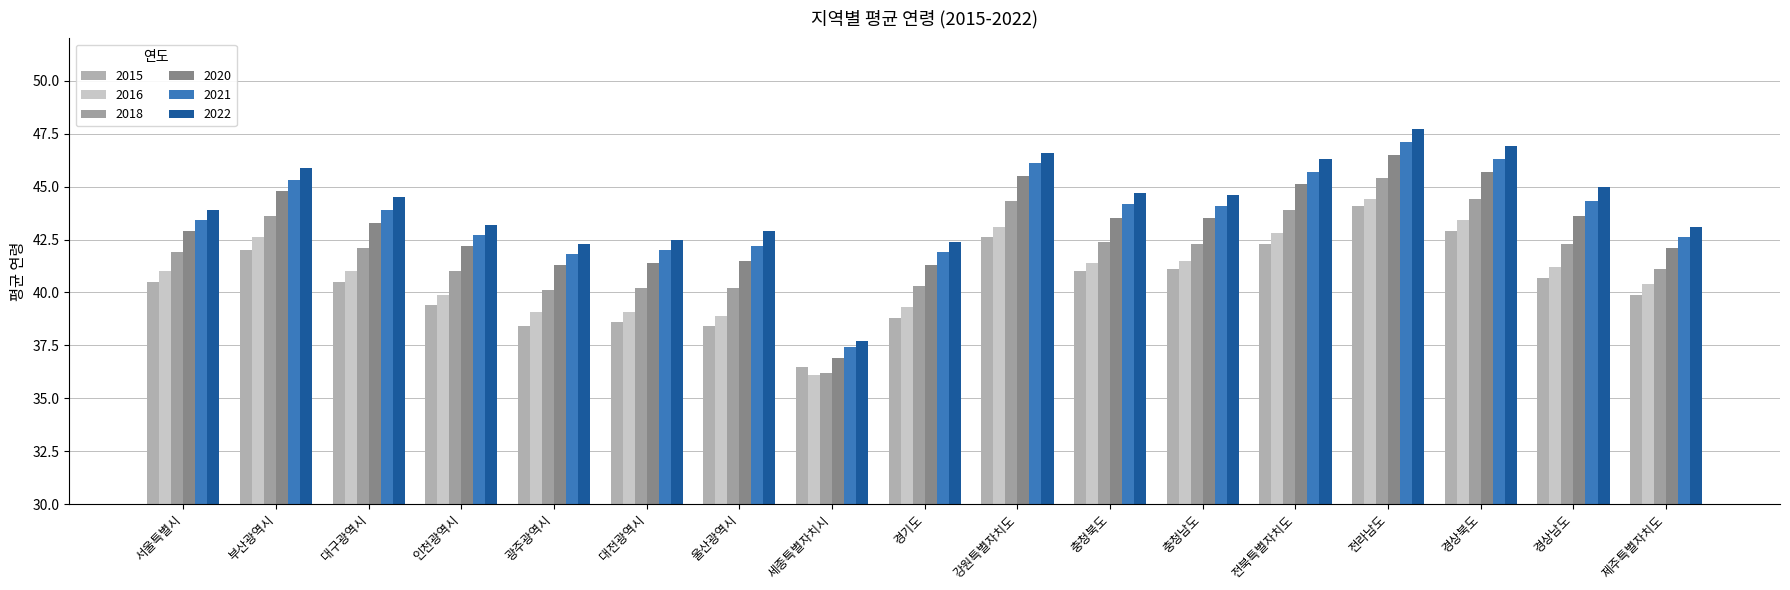

Reading left to right, what are all the values shown in this chart?

2015: 서울특별시=40.5	부산광역시=42.0	대구광역시=40.5	인천광역시=39.4	광주광역시=38.4	대전광역시=38.6	울산광역시=38.4	세종특별자치시=36.5	경기도=38.8	강원특별자치도=42.6	충청북도=41.0	충청남도=41.1	전북특별자치도=42.3	전라남도=44.1	경상북도=42.9	경상남도=40.7	제주특별자치도=39.9
2016: 서울특별시=41.0	부산광역시=42.6	대구광역시=41.0	인천광역시=39.9	광주광역시=39.1	대전광역시=39.1	울산광역시=38.9	세종특별자치시=36.1	경기도=39.3	강원특별자치도=43.1	충청북도=41.4	충청남도=41.5	전북특별자치도=42.8	전라남도=44.4	경상북도=43.4	경상남도=41.2	제주특별자치도=40.4
2018: 서울특별시=41.9	부산광역시=43.6	대구광역시=42.1	인천광역시=41.0	광주광역시=40.1	대전광역시=40.2	울산광역시=40.2	세종특별자치시=36.2	경기도=40.3	강원특별자치도=44.3	충청북도=42.4	충청남도=42.3	전북특별자치도=43.9	전라남도=45.4	경상북도=44.4	경상남도=42.3	제주특별자치도=41.1
2020: 서울특별시=42.9	부산광역시=44.8	대구광역시=43.3	인천광역시=42.2	광주광역시=41.3	대전광역시=41.4	울산광역시=41.5	세종특별자치시=36.9	경기도=41.3	강원특별자치도=45.5	충청북도=43.5	충청남도=43.5	전북특별자치도=45.1	전라남도=46.5	경상북도=45.7	경상남도=43.6	제주특별자치도=42.1
2021: 서울특별시=43.4	부산광역시=45.3	대구광역시=43.9	인천광역시=42.7	광주광역시=41.8	대전광역시=42.0	울산광역시=42.2	세종특별자치시=37.4	경기도=41.9	강원특별자치도=46.1	충청북도=44.2	충청남도=44.1	전북특별자치도=45.7	전라남도=47.1	경상북도=46.3	경상남도=44.3	제주특별자치도=42.6
2022: 서울특별시=43.9	부산광역시=45.9	대구광역시=44.5	인천광역시=43.2	광주광역시=42.3	대전광역시=42.5	울산광역시=42.9	세종특별자치시=37.7	경기도=42.4	강원특별자치도=46.6	충청북도=44.7	충청남도=44.6	전북특별자치도=46.3	전라남도=47.7	경상북도=46.9	경상남도=45.0	제주특별자치도=43.1